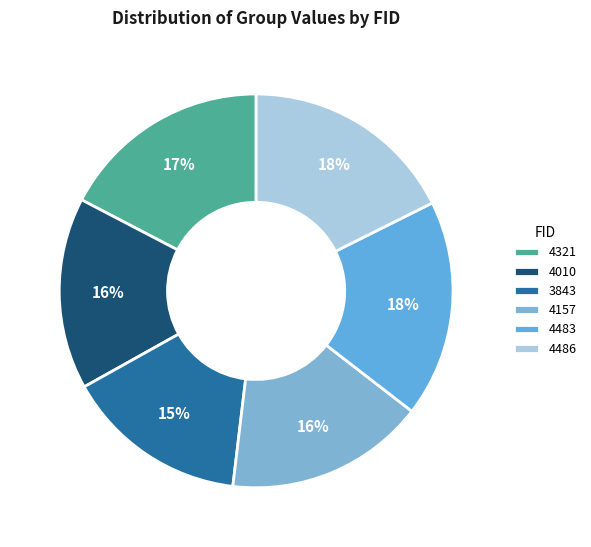

The 4157 slice represents 30% of the pie. True or false?

False